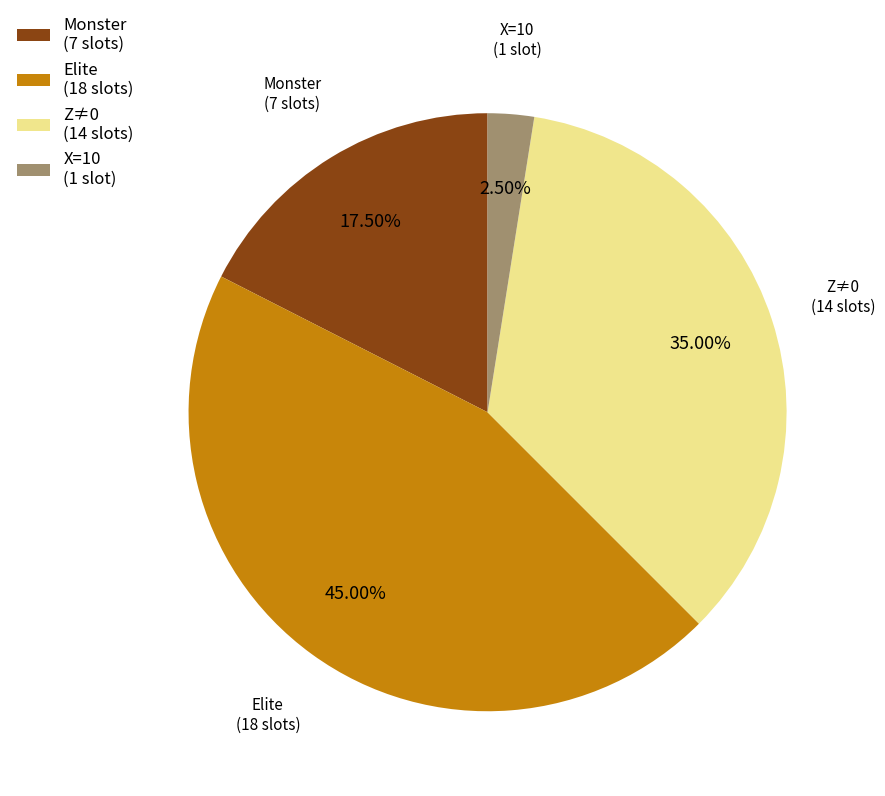

What is the ratio of the value at Elite (18 slots) to the value at Z≠0 (14 slots)?

1.3